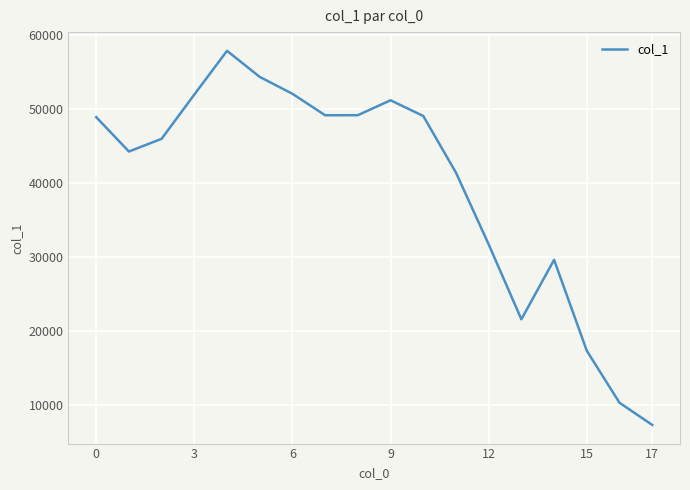

What is the difference between the maximum and minimum values?

50582